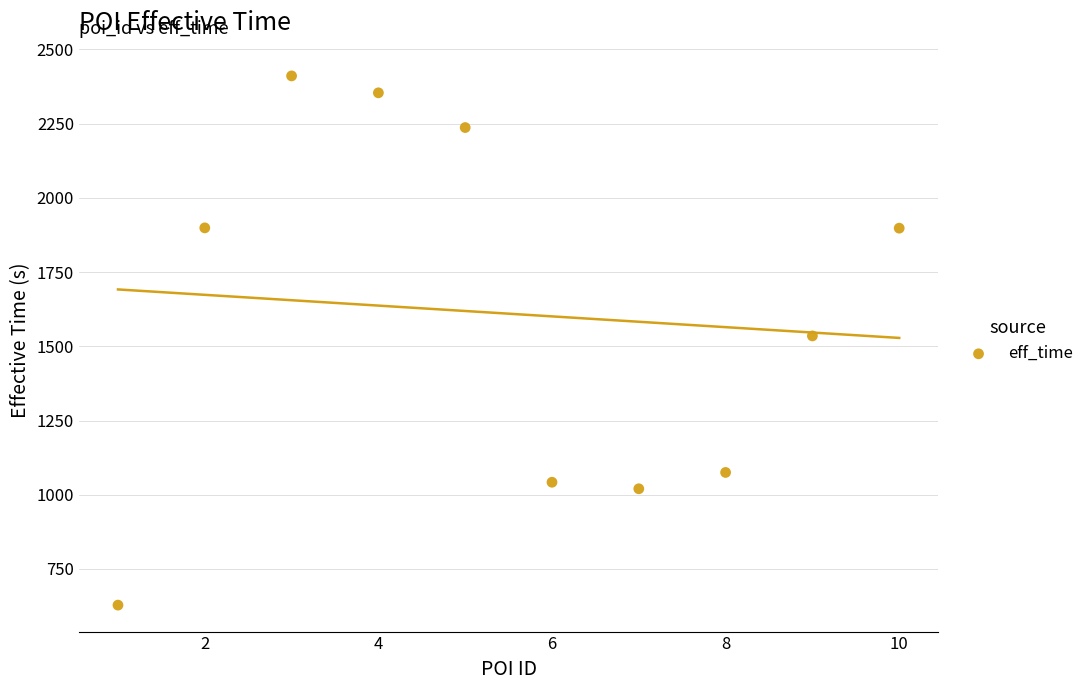

What is the range of X values (max minus min)?

9